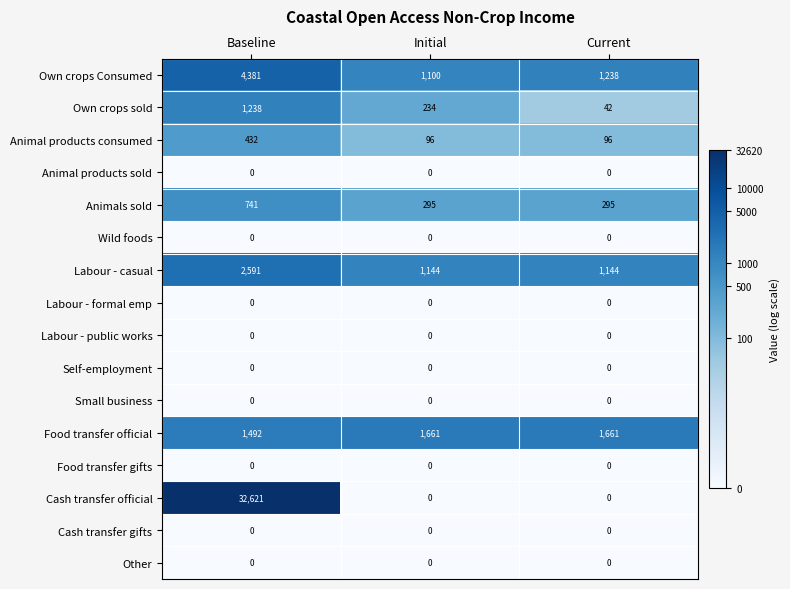

Which category has the highest value in the Own crops sold series?

Baseline